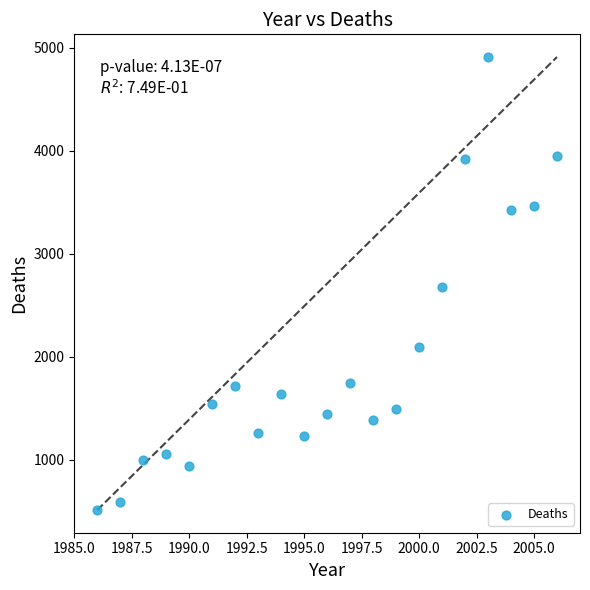

What is the range of X values (max minus min)?

20